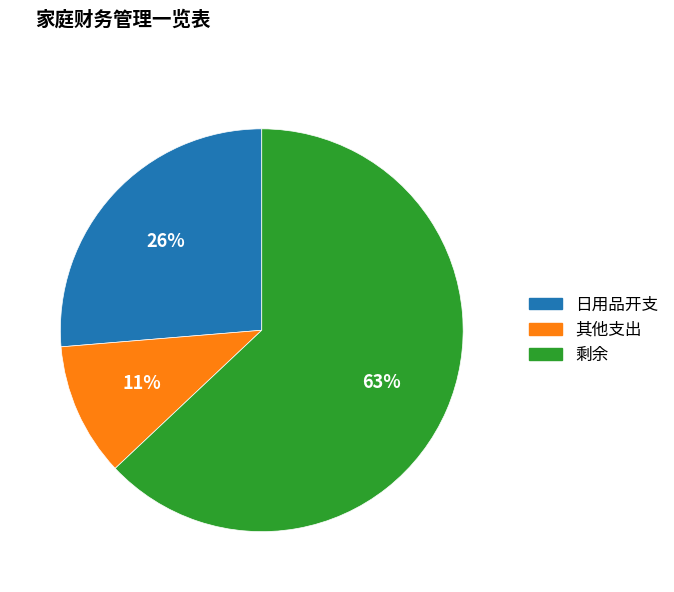

Do 其他支出 and 剩余 together represent more than half of the pie?

Yes